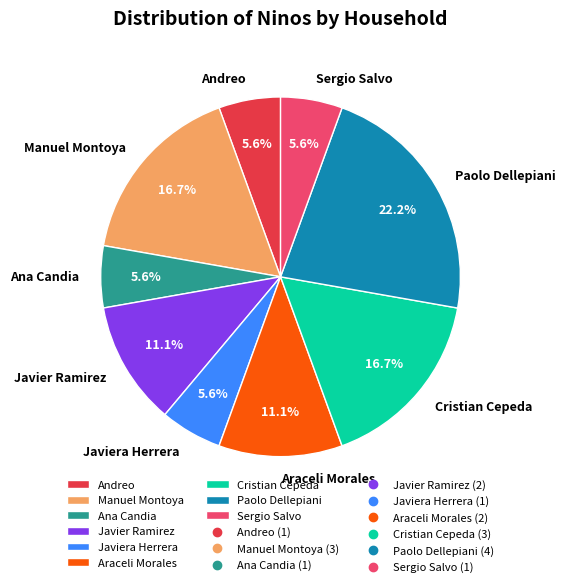

Does any single category account for the majority?

No